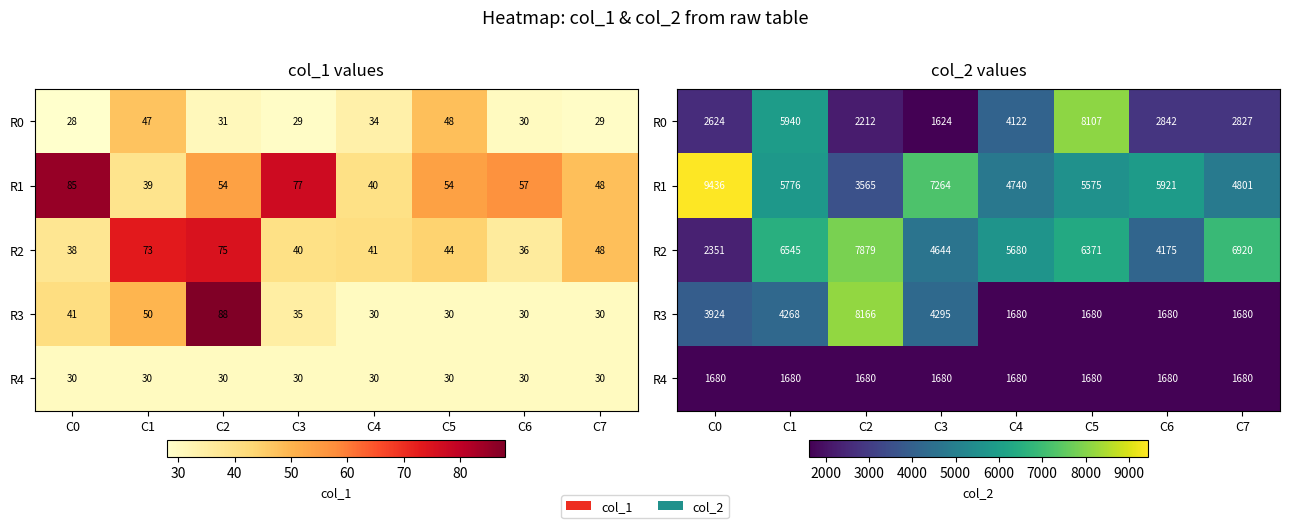

List the labels in order of R1 value, smallest first.

C2, C4, C7, C5, C1, C6, C3, C0